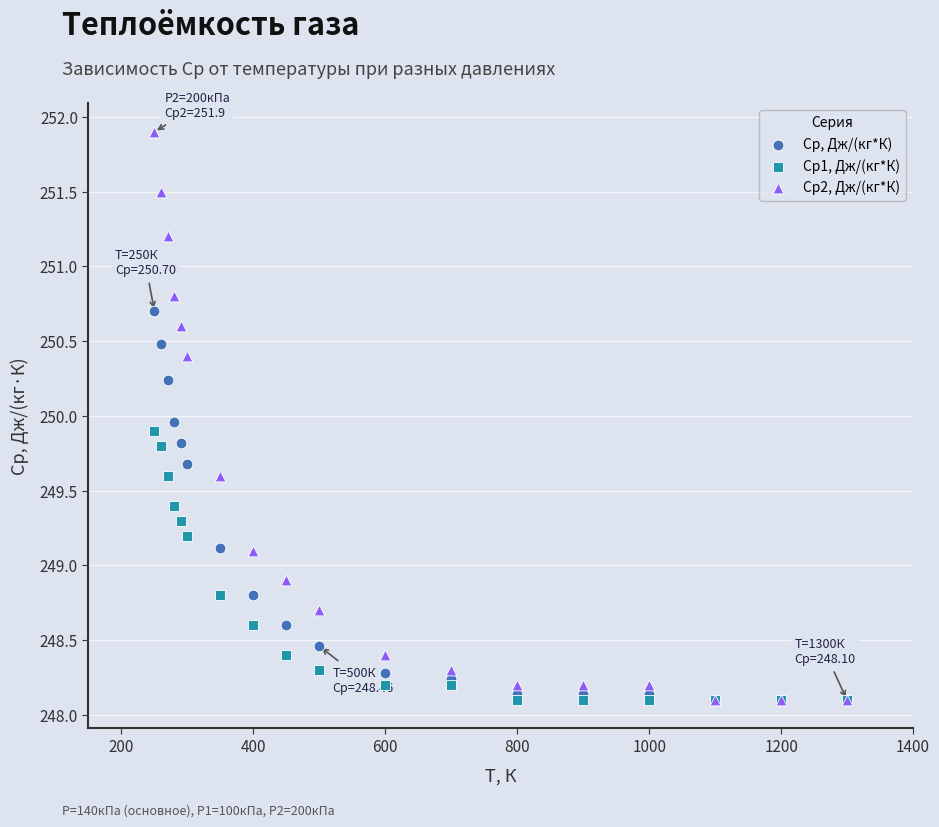

What are all the series names shown in the legend?

Ср, Дж/(кг*К), Ср1, Дж/(кг*К), Ср2, Дж/(кг*К)